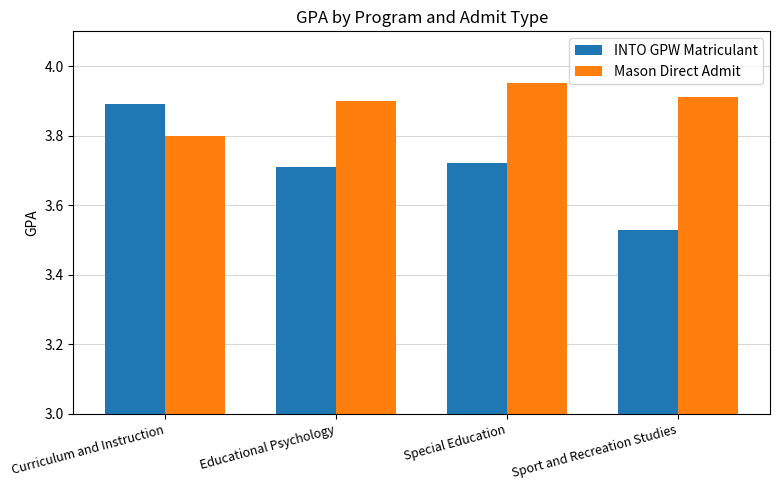

At Curriculum and Instruction, list the series in order from largest to smallest.

INTO GPW Matriculant, Mason Direct Admit